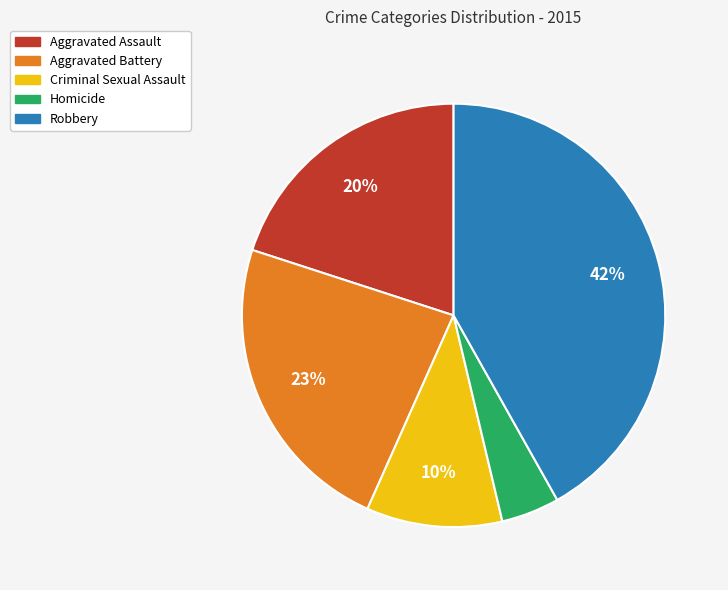

Do Aggravated Battery and Homicide together represent more than half of the pie?

No